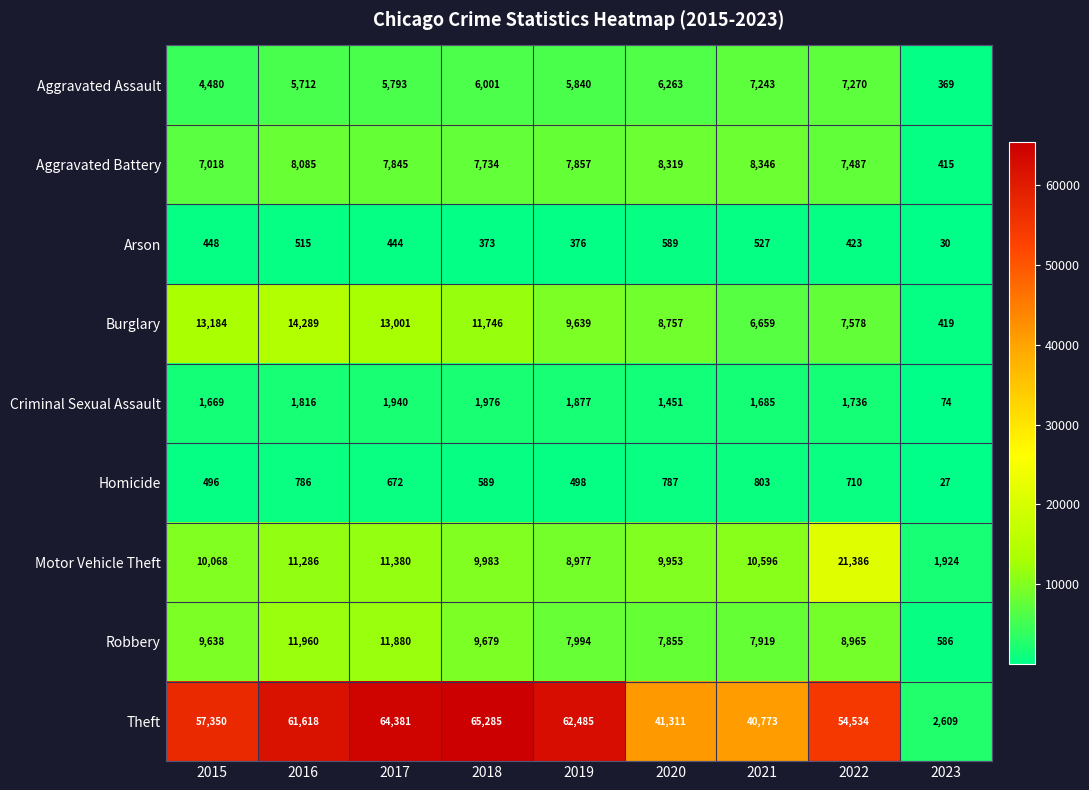

How many distinct data groups are displayed?

9